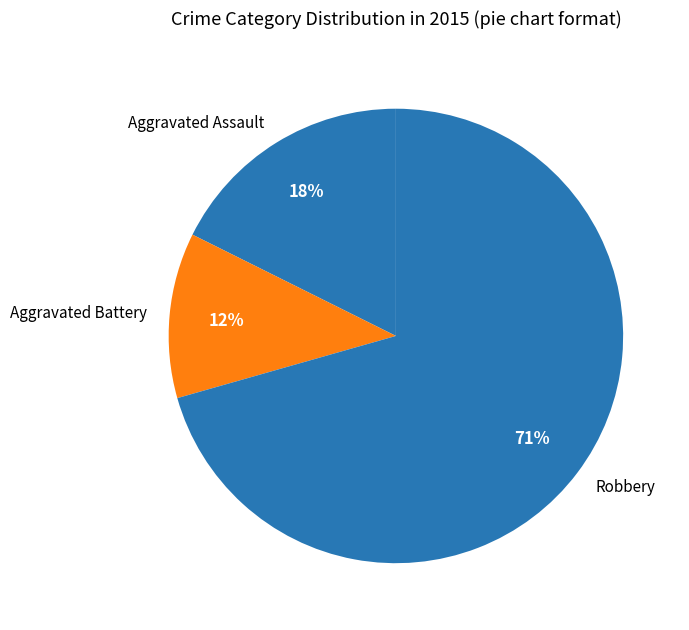

True or false: Aggravated Assault accounts for 23% of the total.

False